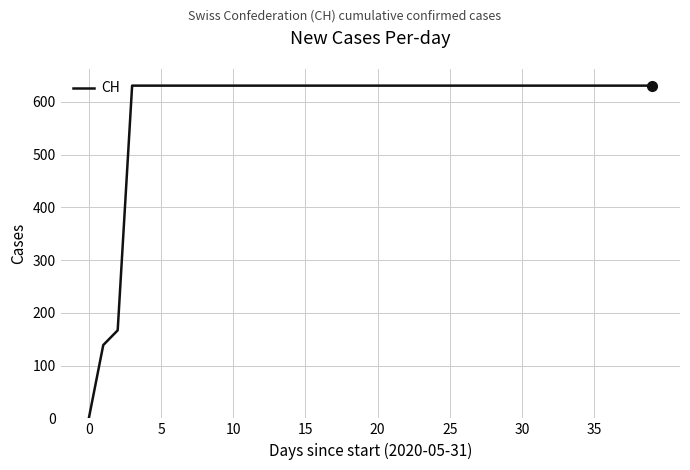

Reading left to right, list all the values displayed in this chart.

0	139	167	631	631	631	631	631	631	631	631	631	631	631	631	631	631	631	631	631	631	631	631	631	631	631	631	631	631	631	631	631	631	631	631	631	631	631	631	631